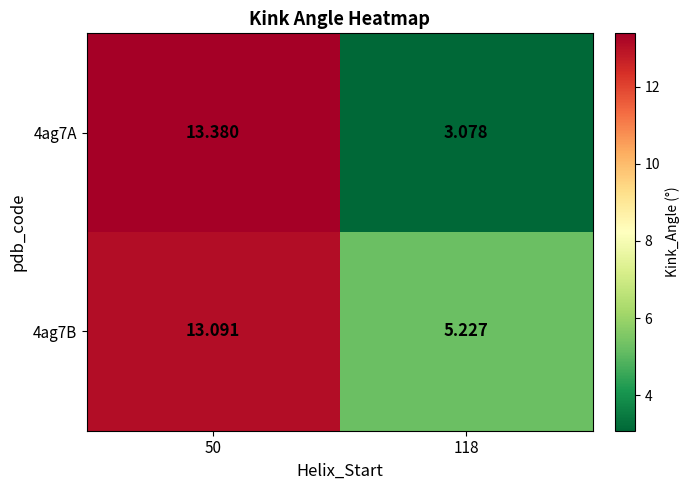

Which series has the largest range (max minus min)?

4ag7A